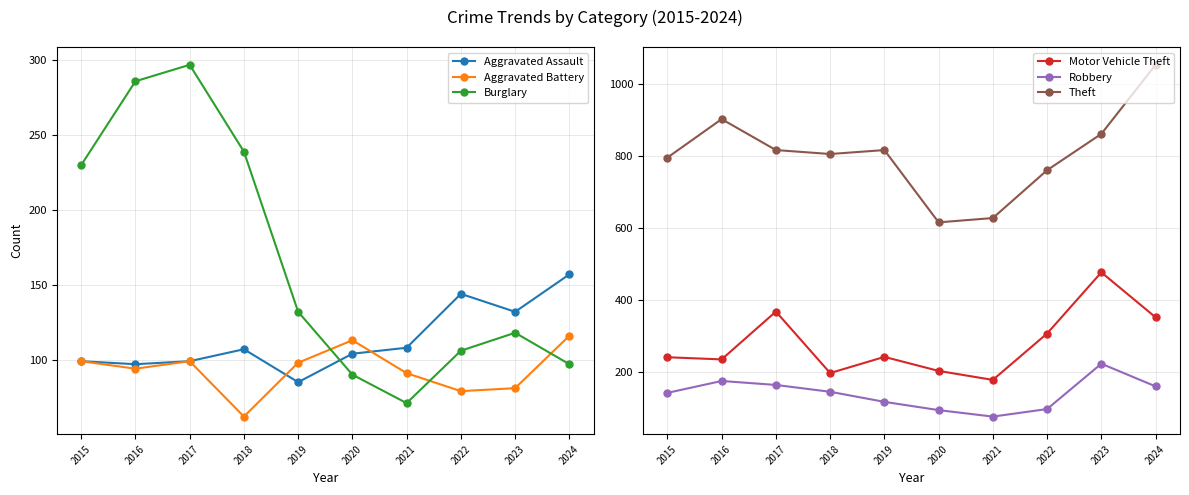

Is it true that Robbery equals 75 at 2021?

True